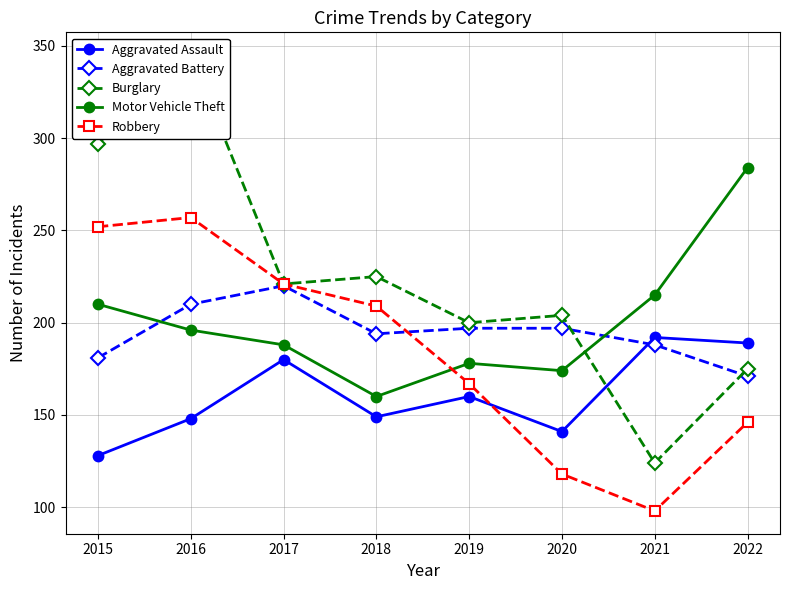

Is the value of Aggravated Assault at 2021 greater than the value of Burglary at 2015?

No